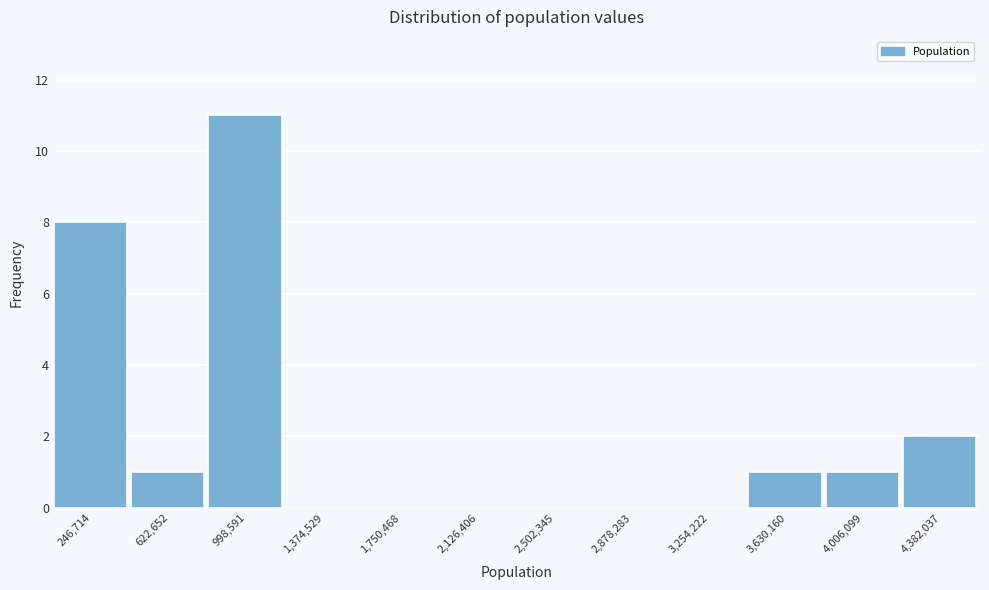

Reading left to right, transcribe all the data shown in this chart.

246,714=8	622,652=1	998,591=11	1,374,529=0	1,750,468=0	2,126,406=0	2,502,345=0	2,878,283=0	3,254,222=0	3,630,160=1	4,006,099=1	4,382,037=2